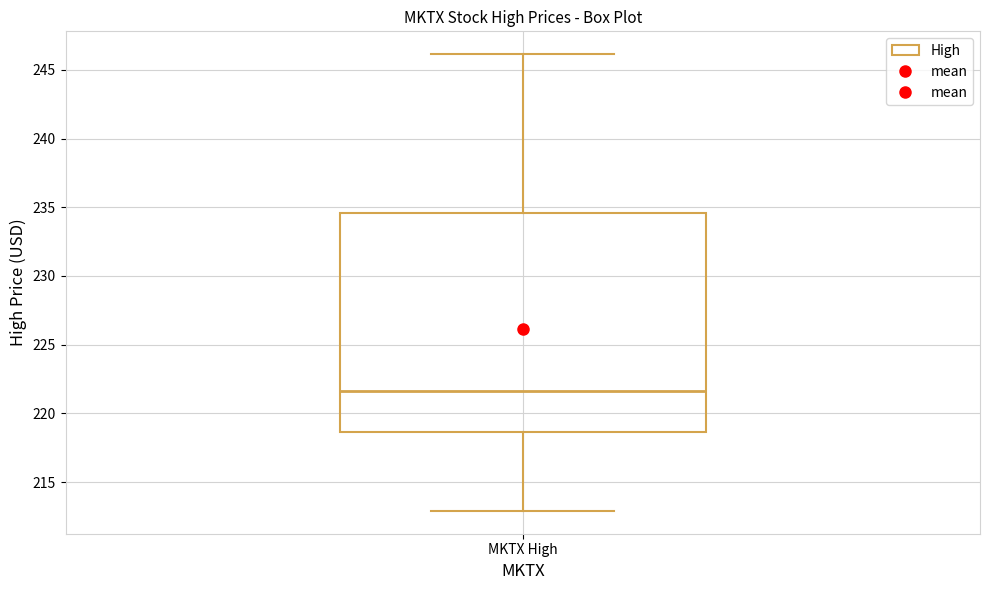

Transcribe this box plot: give where the median line is, the range the box spans, and where the two whiskers end, as read against the y-axis. The values are not printed on the chart, so give them approximately, as read against the axis.

median 221.5, box 218.5 to 234.5, whiskers 213.0 to 246.0